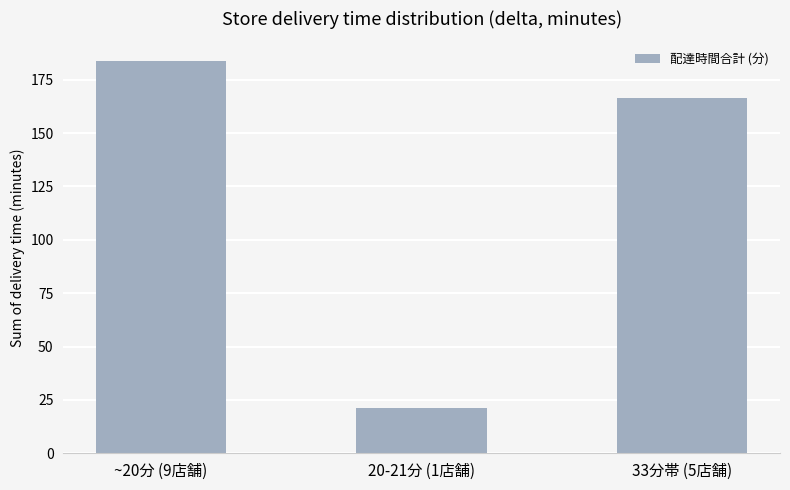

At which category does the chart reach its peak across all series?

~20分 (9店舗)